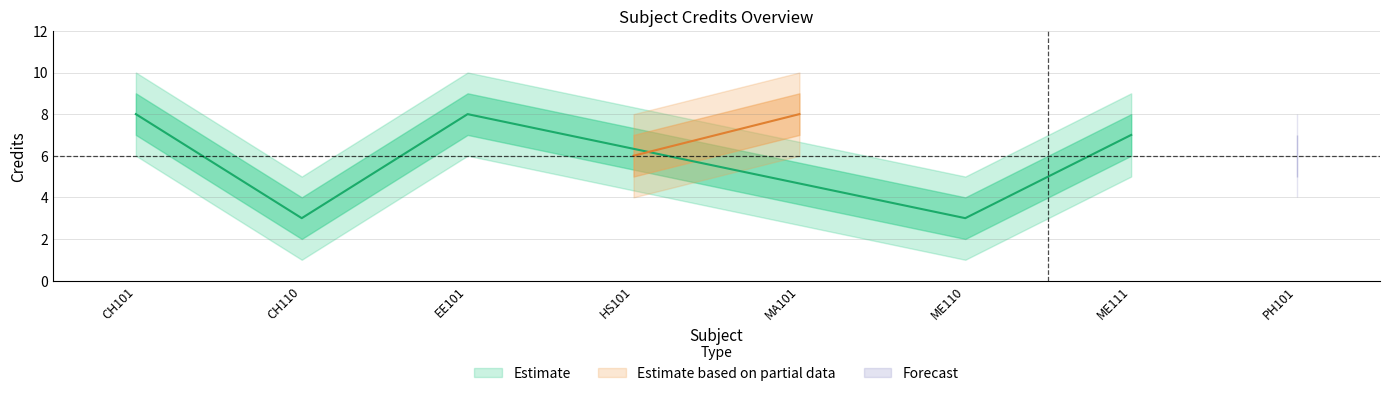

At CH101, list the series in order from largest to smallest.

credit_upper2, credit_upper, credit, credit_lower, credit_lower2